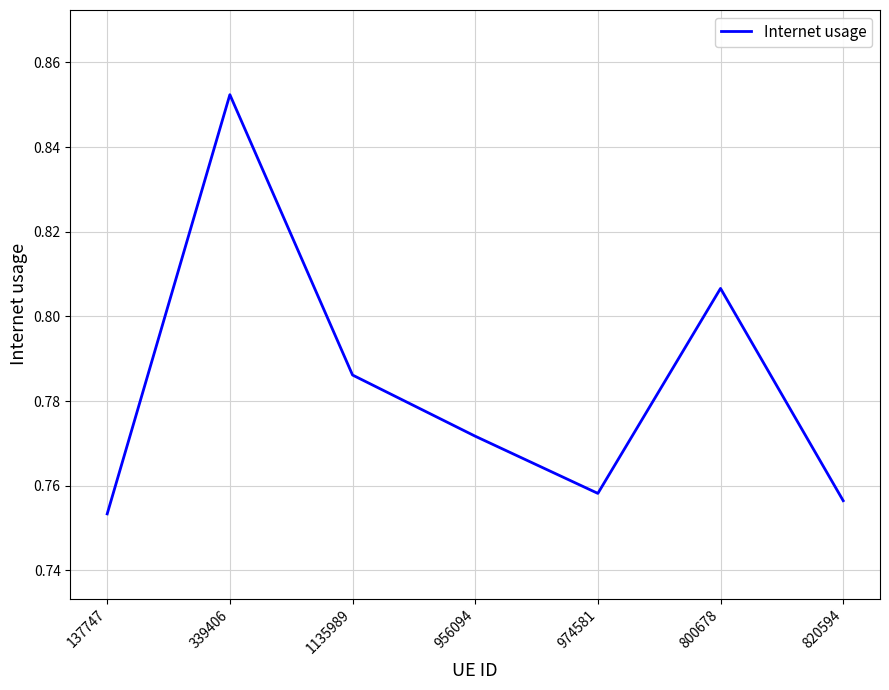

List the labels in order of value, largest first.

339406, 800678, 1135989, 956094, 974581, 820594, 137747